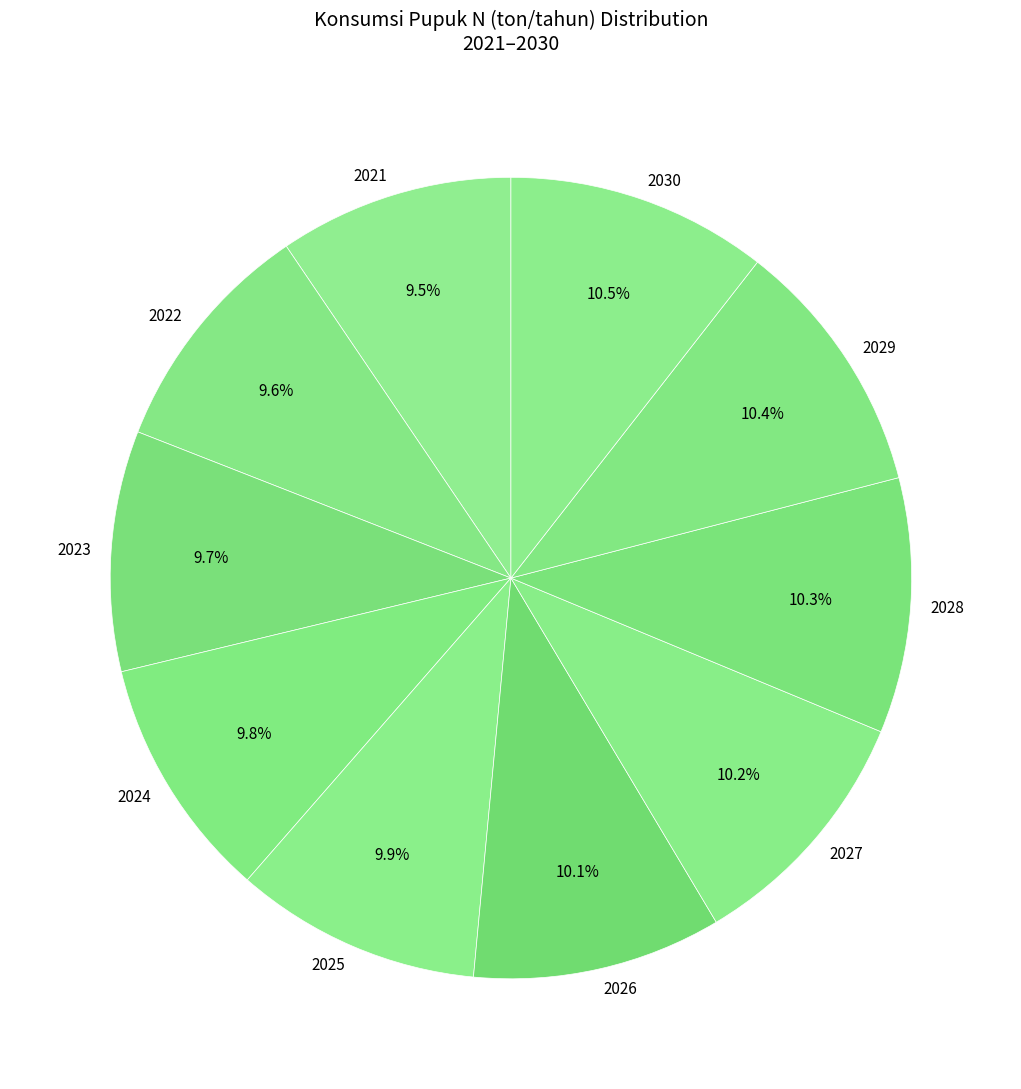

Is there any slice that represents more than half of the pie?

No